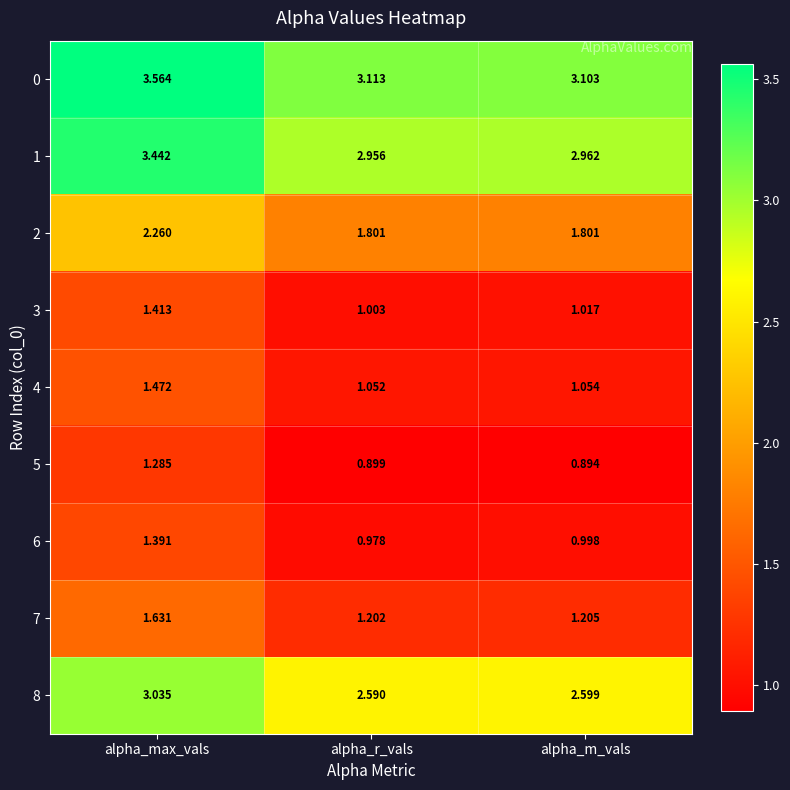

Which category has the lowest value across all series?

alpha_m_vals